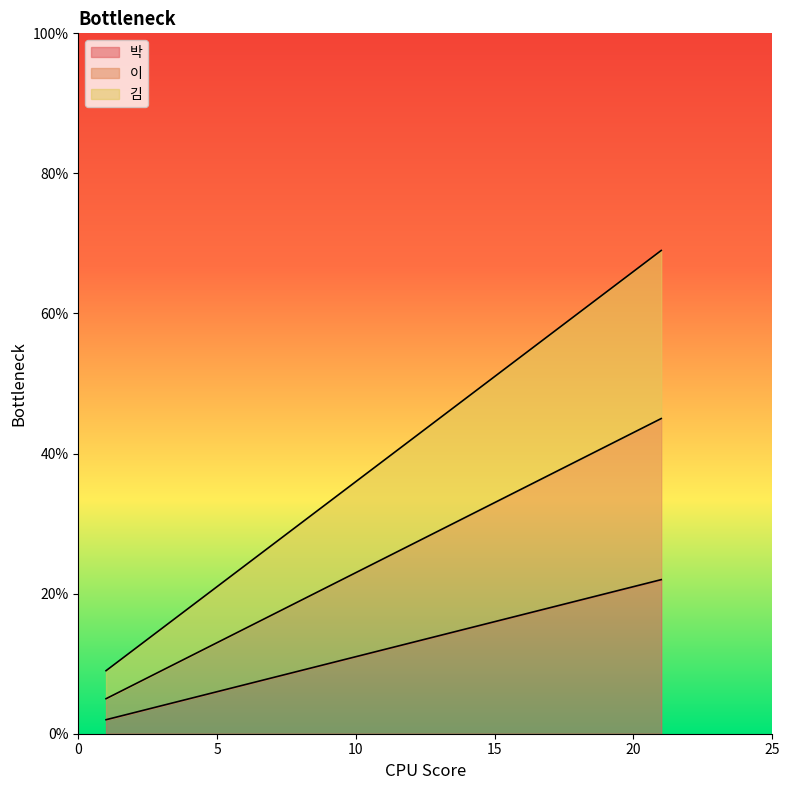

Reading left to right, transcribe all the data shown in this chart.

박: 1=2	5=6	9=10	13=14	17=18	21=22
이: 1=5	5=13	9=21	13=29	17=37	21=45
김: 1=9	5=21	9=33	13=45	17=57	21=69